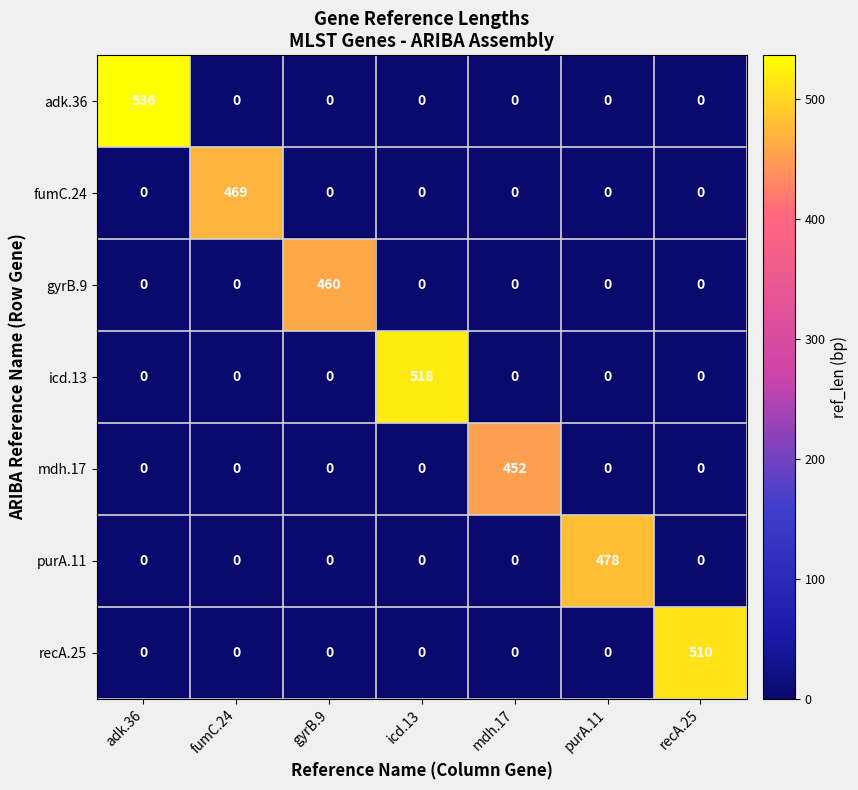

What is the spread (max minus min) of values at recA.25?

510